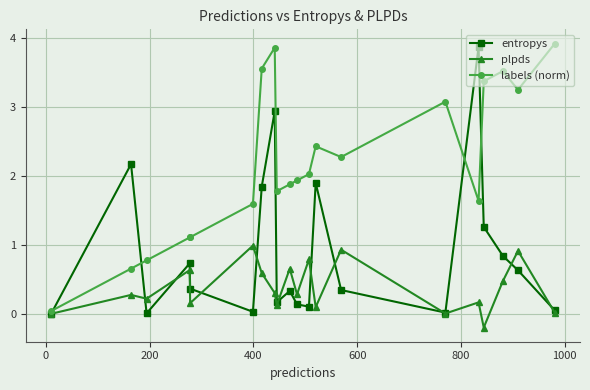

Rank the series by their average value, from lowest to highest.

plpds, entropys, labels (norm)